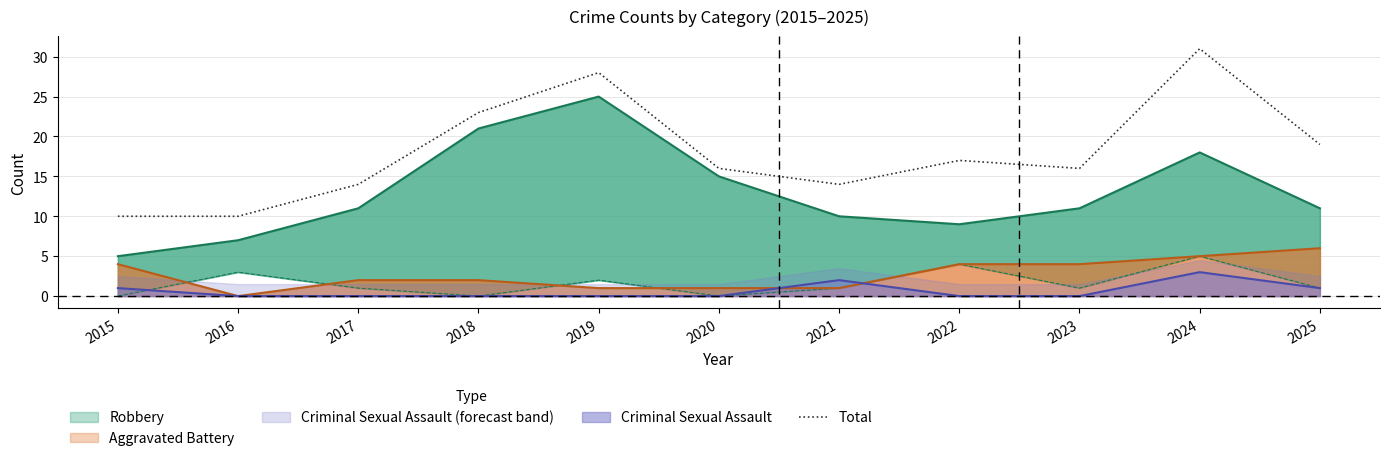

Reading right to left, what are all the values shown in this chart?

2025=19	2024=31	2023=16	2022=17	2021=14	2020=16	2019=28	2018=23	2017=14	2016=10	2015=10